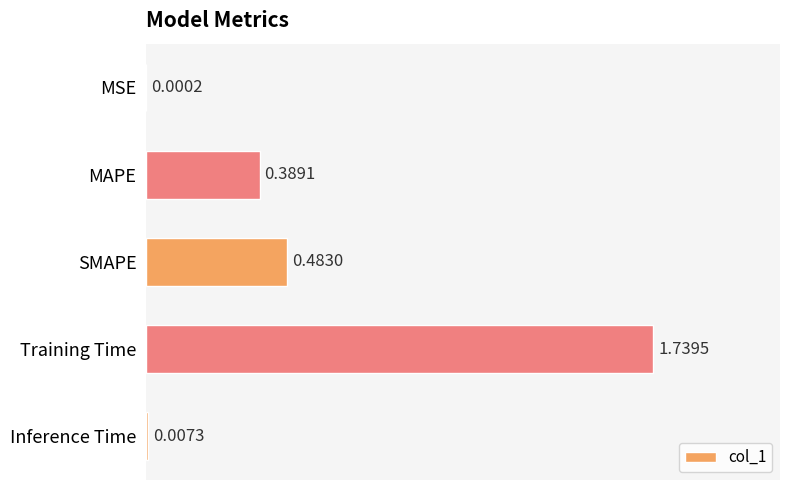

Which has a higher value, SMAPE or Inference Time?

SMAPE